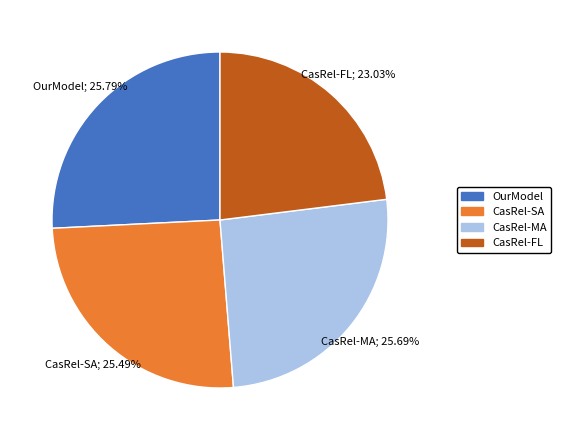

Which slice is the smallest?

CasRel-FL